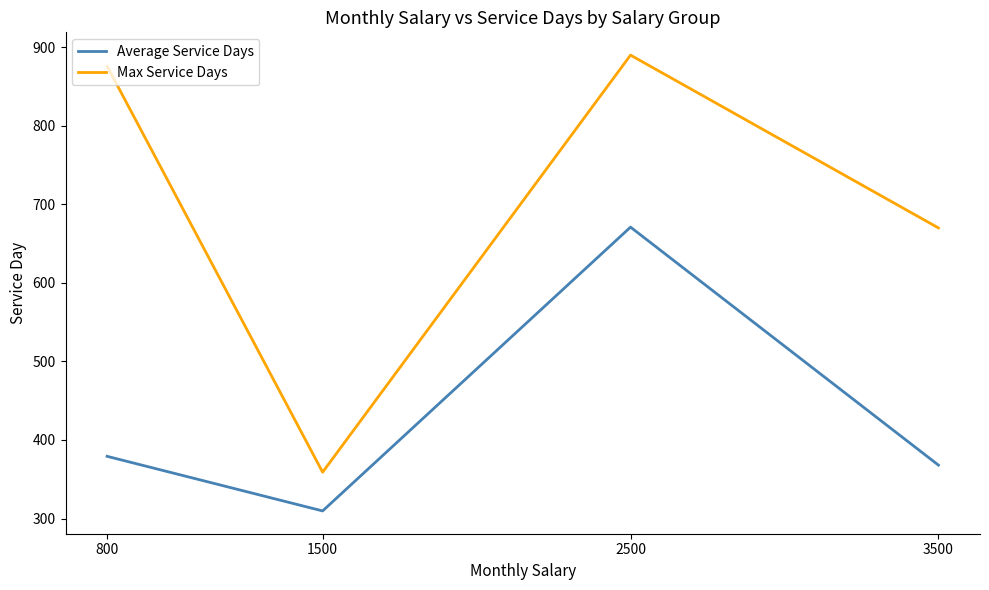

Which series has the largest range (max minus min)?

Max Service Days